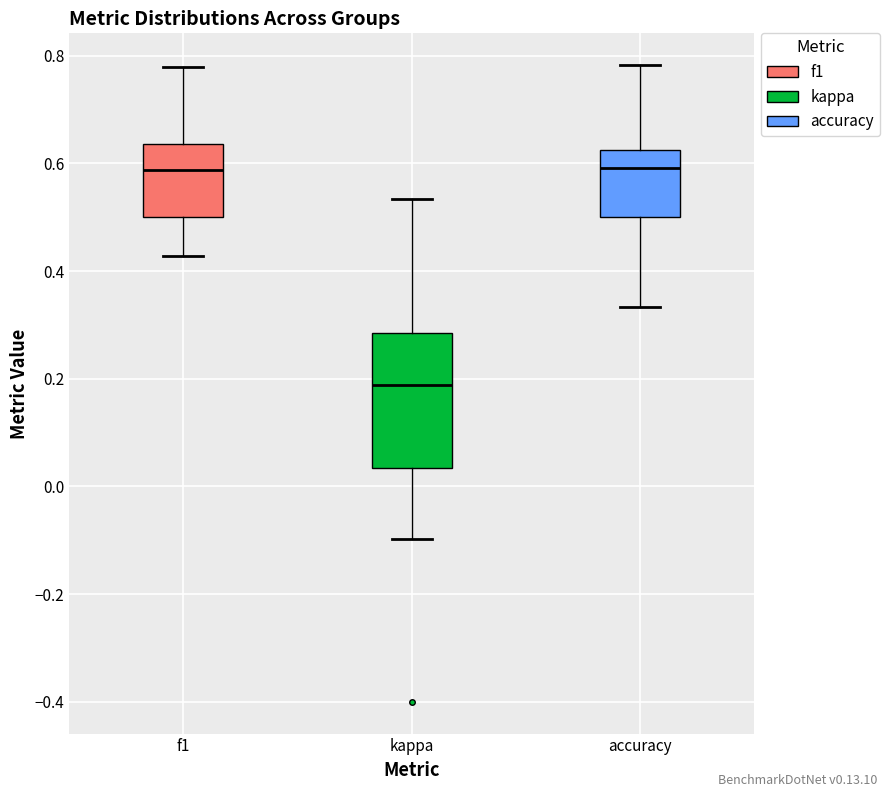

Reading left to right, read every box against the y-axis: the position of its median line, the range the box covers, and the ends of its whiskers. The values are not printed on the chart, so give them approximately, as read against the axis.

f1: median 0.58, box 0.50 to 0.64, whiskers 0.42 to 0.78
kappa: median 0.18, box 0.04 to 0.28, whiskers -0.10 to 0.54
accuracy: median 0.60, box 0.50 to 0.62, whiskers 0.34 to 0.78